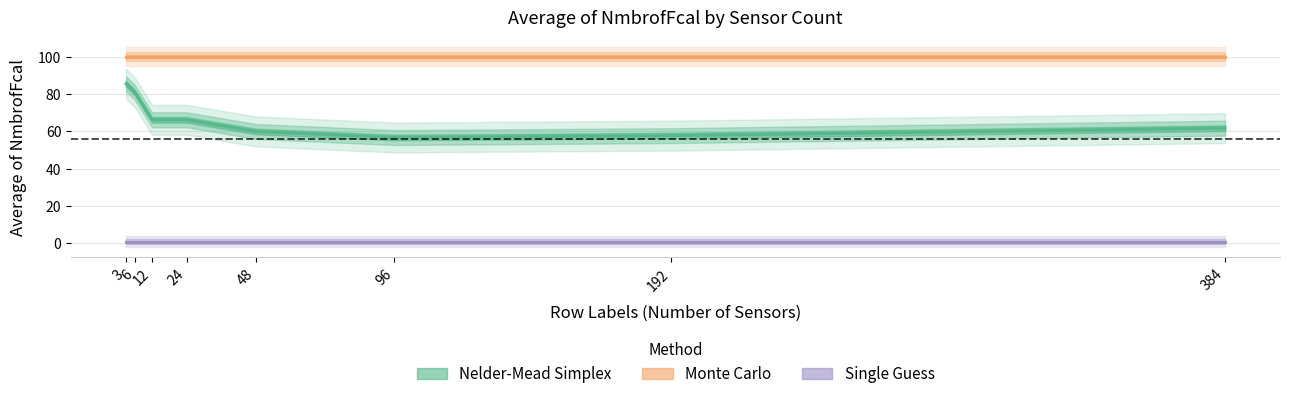

What is the difference between the highest and lowest values at 3?

99.0